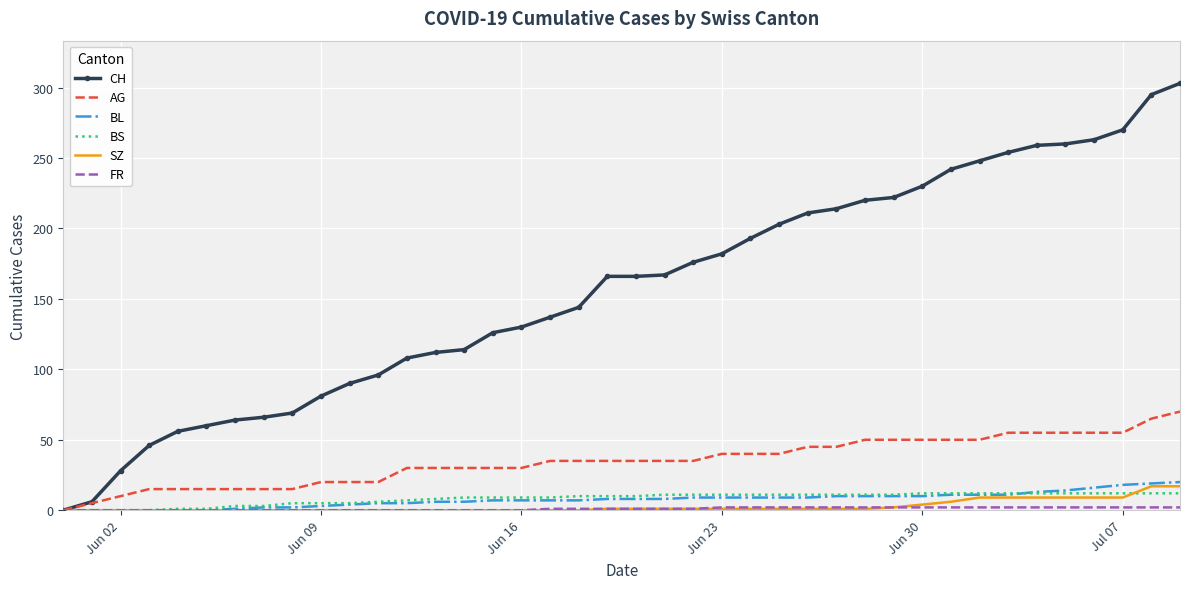

Which series has the largest total across all categories?

CH